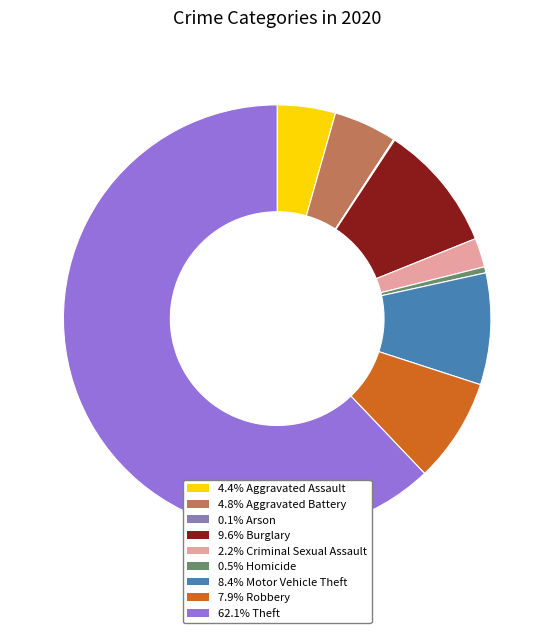

Does any single category account for the majority?

Yes